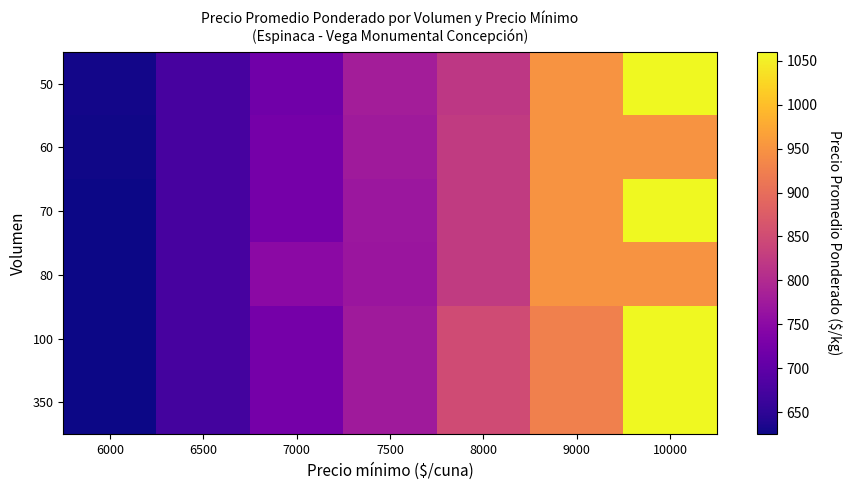

At how many categories does at least one series exceed 974?

1